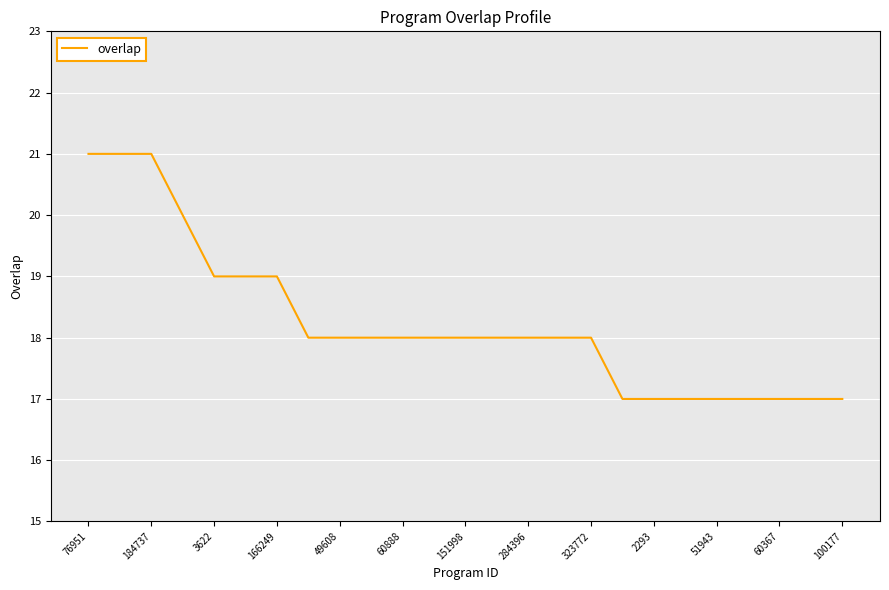

Reading left to right, extract all data points from this chart.

21	21	21	20	19	19	19	18	18	18	18	18	18	18	18	18	18	17	17	17	17	17	17	17	17